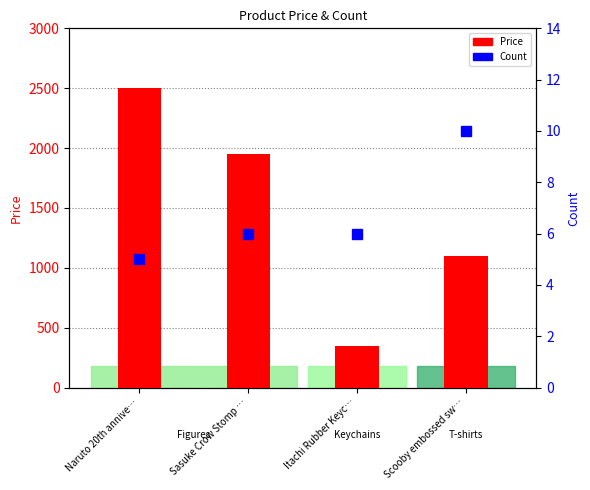

What position from the right is Scooby embossed sw…?

1